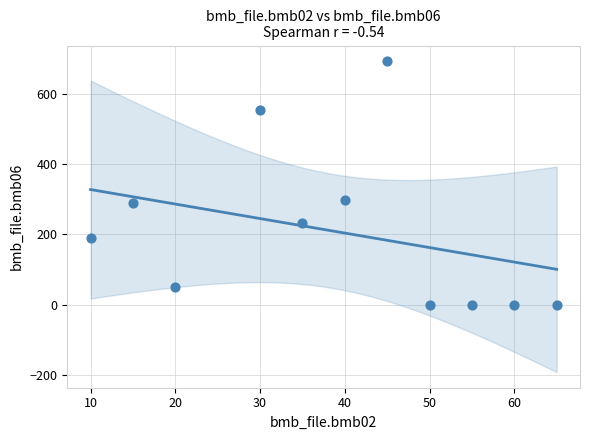

What is the range of Y values (max minus min)?

692.0